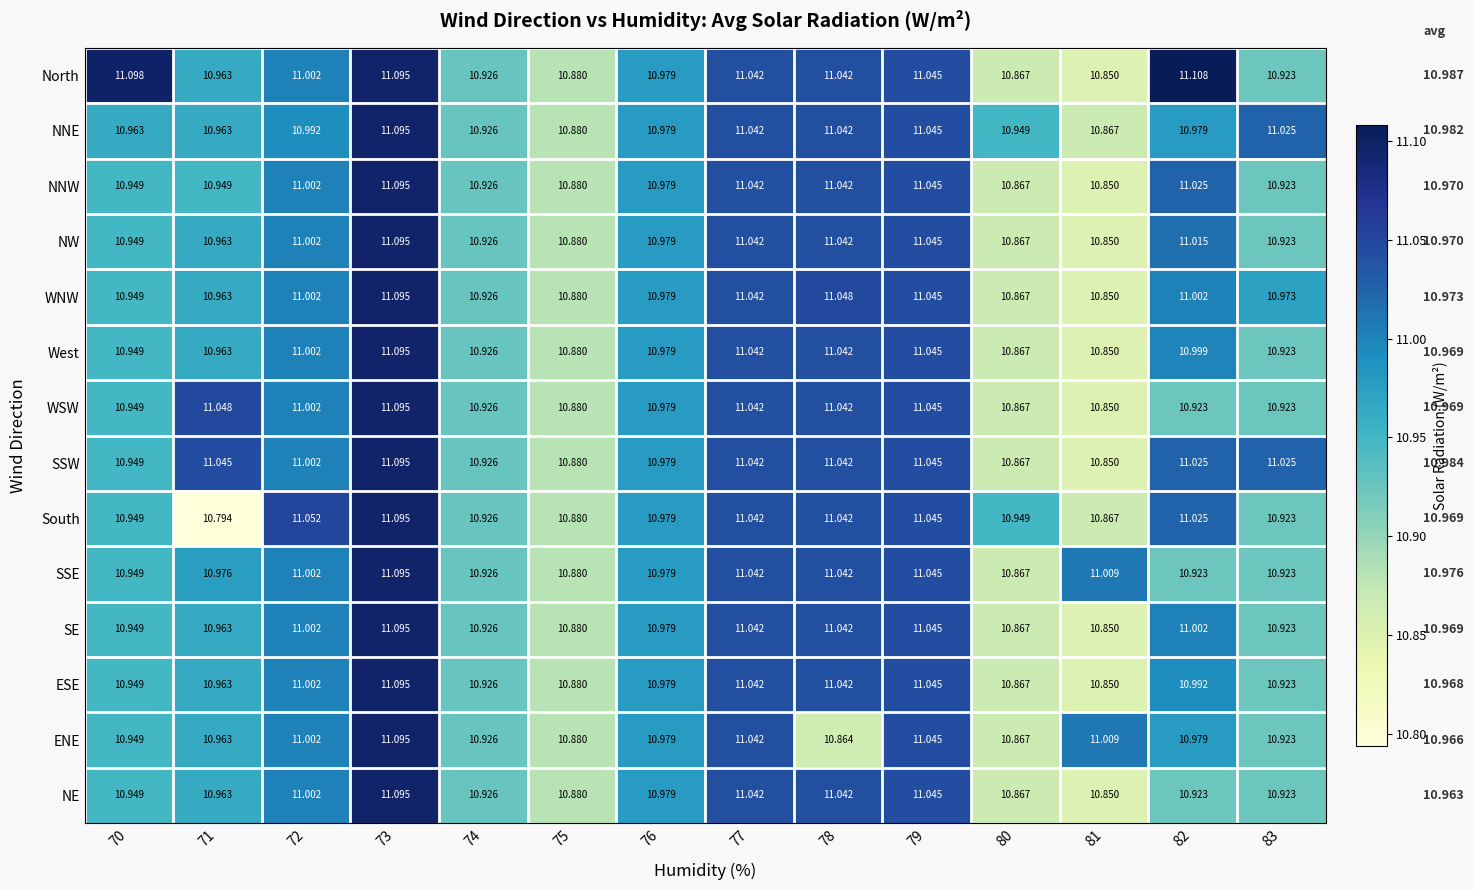

Is the value of NW at 71 greater than the value of SSE at 83?

Yes